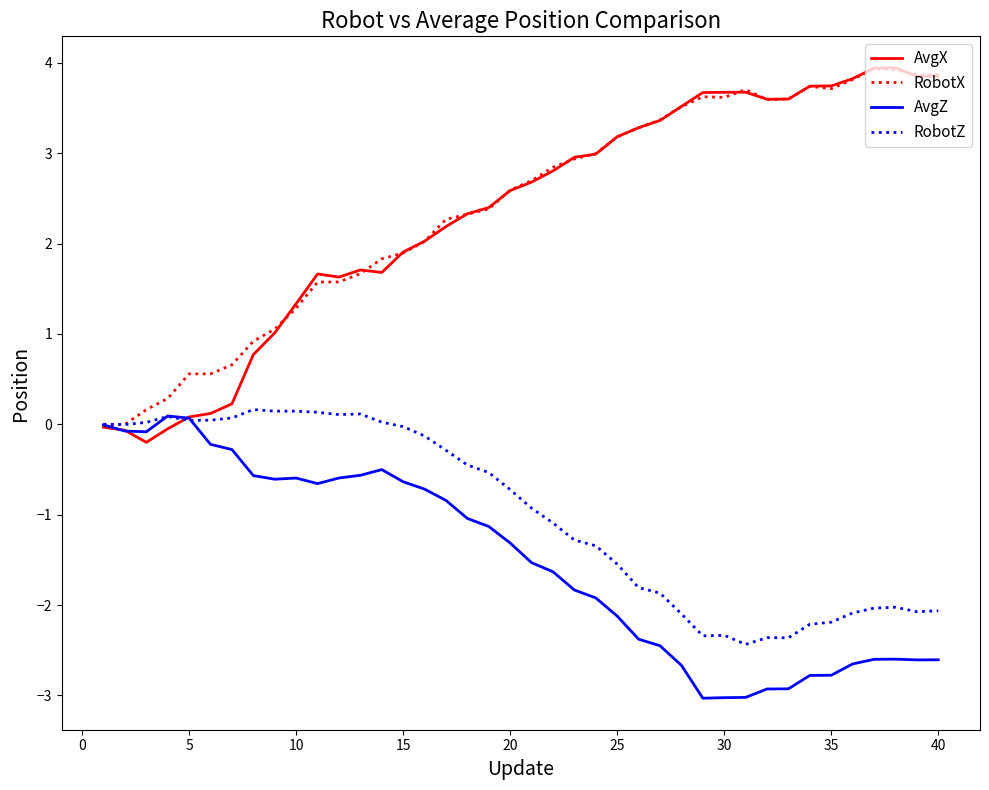

What is the smallest value displayed?

-3.0